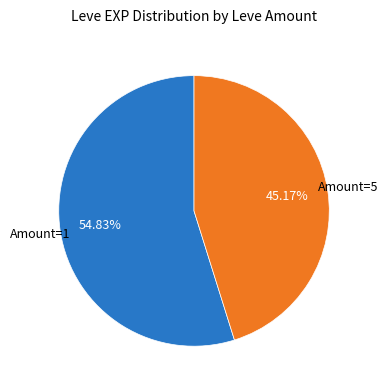

Is there a majority slice in this chart?

Yes